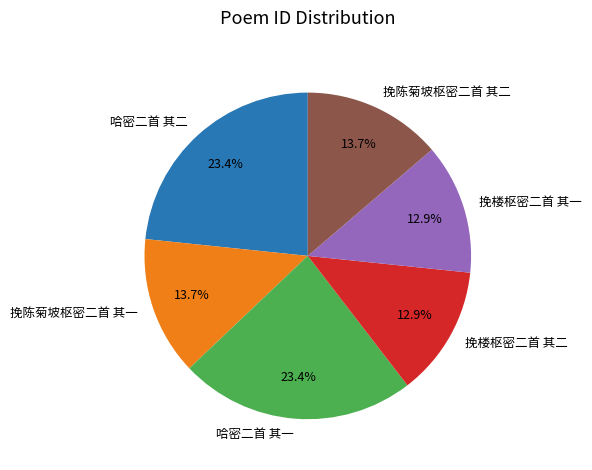

Is the sum of 哈密二首 其一 and 挽楼枢密二首 其一 greater than half?

No